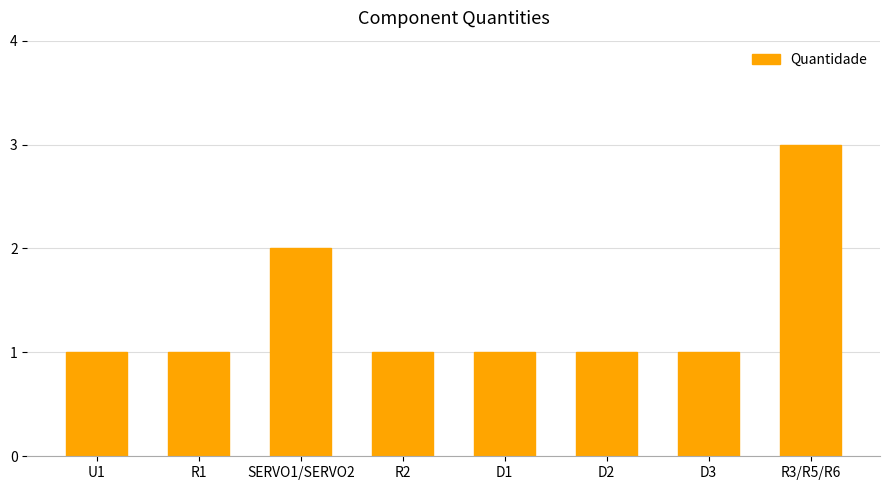

Does the chart contain stacked bars?

No